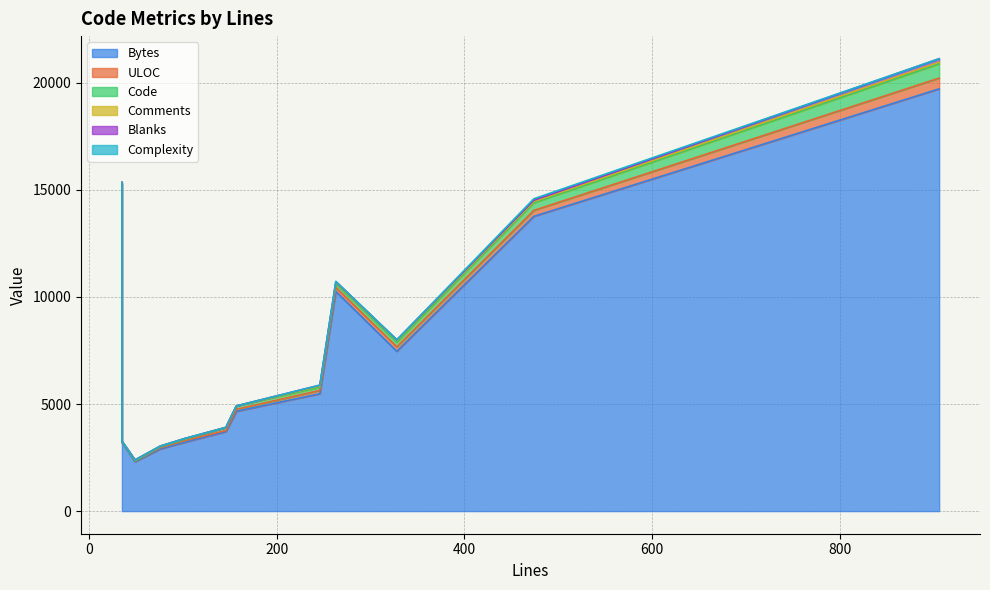

What is the spread (max minus min) of values at 49?

2302